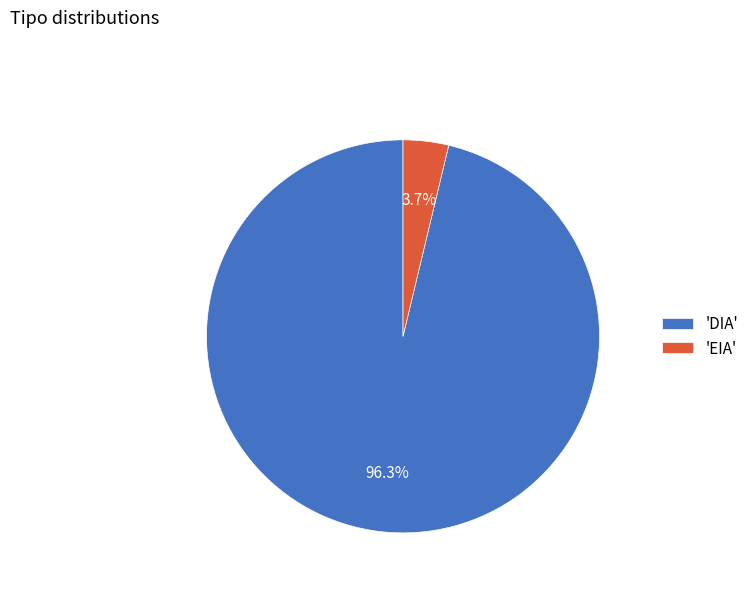

Which slice is the smallest?

'EIA'